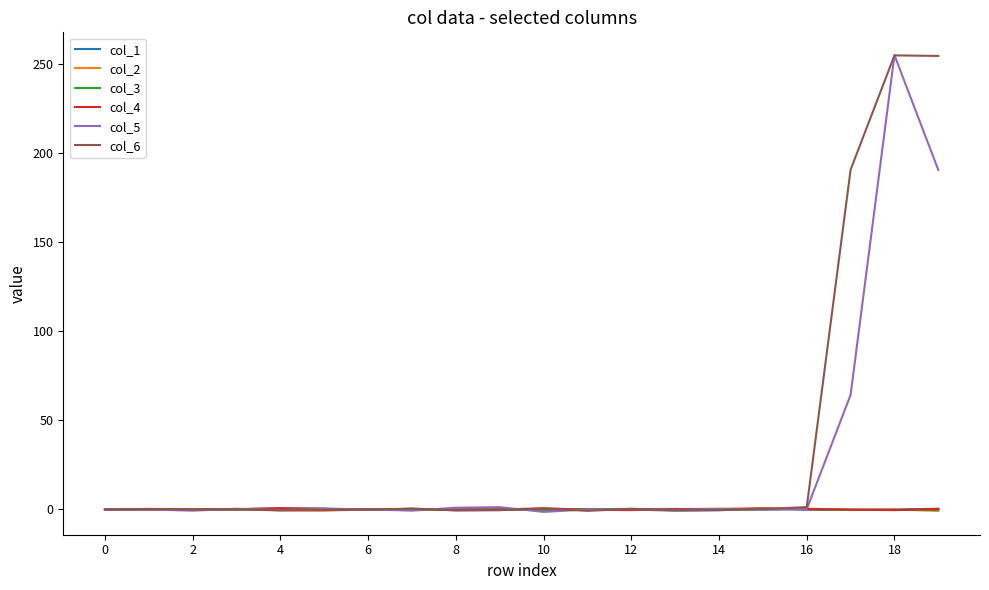

What is the greatest value displayed?

255.1